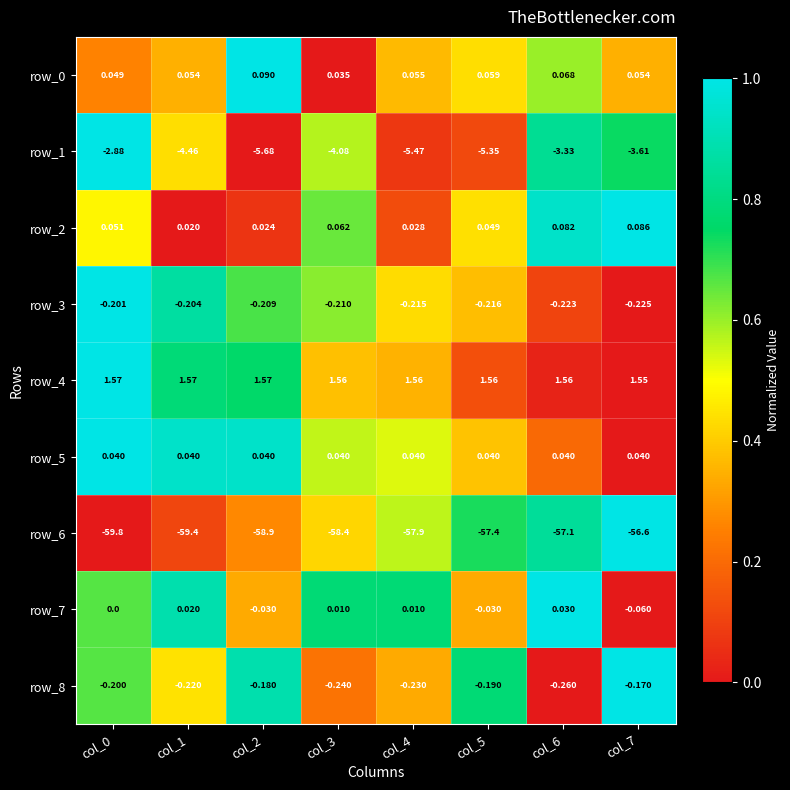

Is the value of row_4 at col_3 greater than the value of row_6 at col_3?

Yes